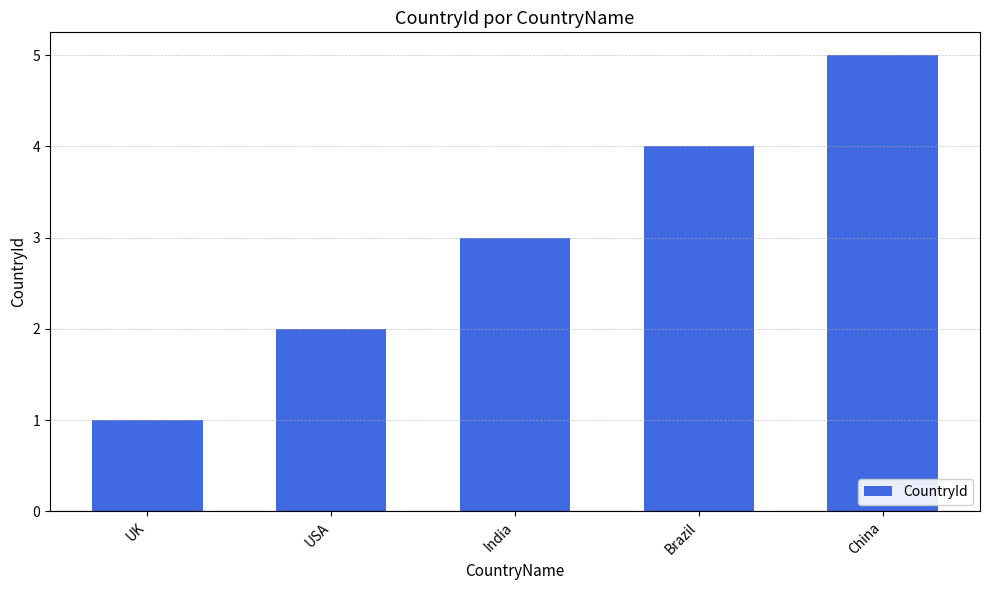

What is the value of the 5th bar from the left?

5